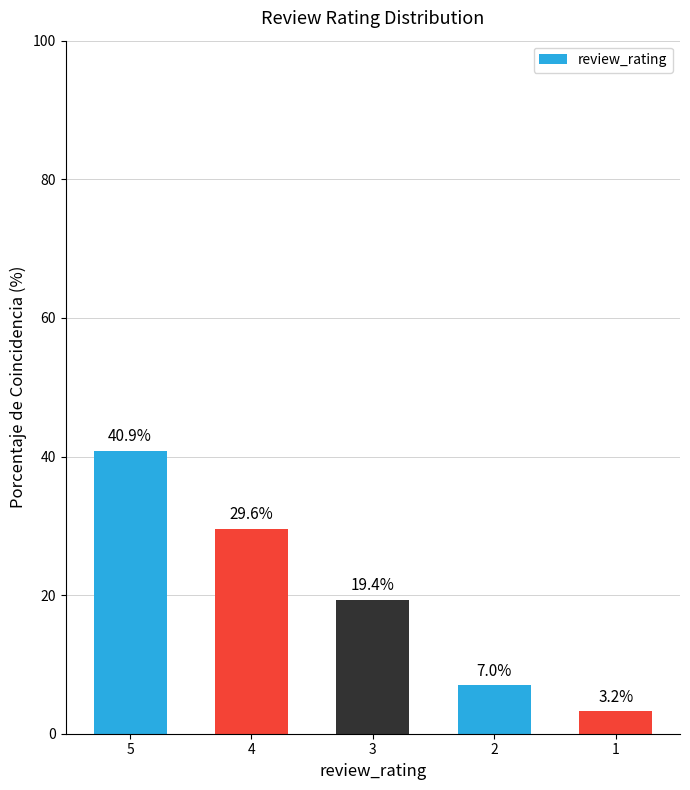

What is the change in value from 4 to 2?

-22.6